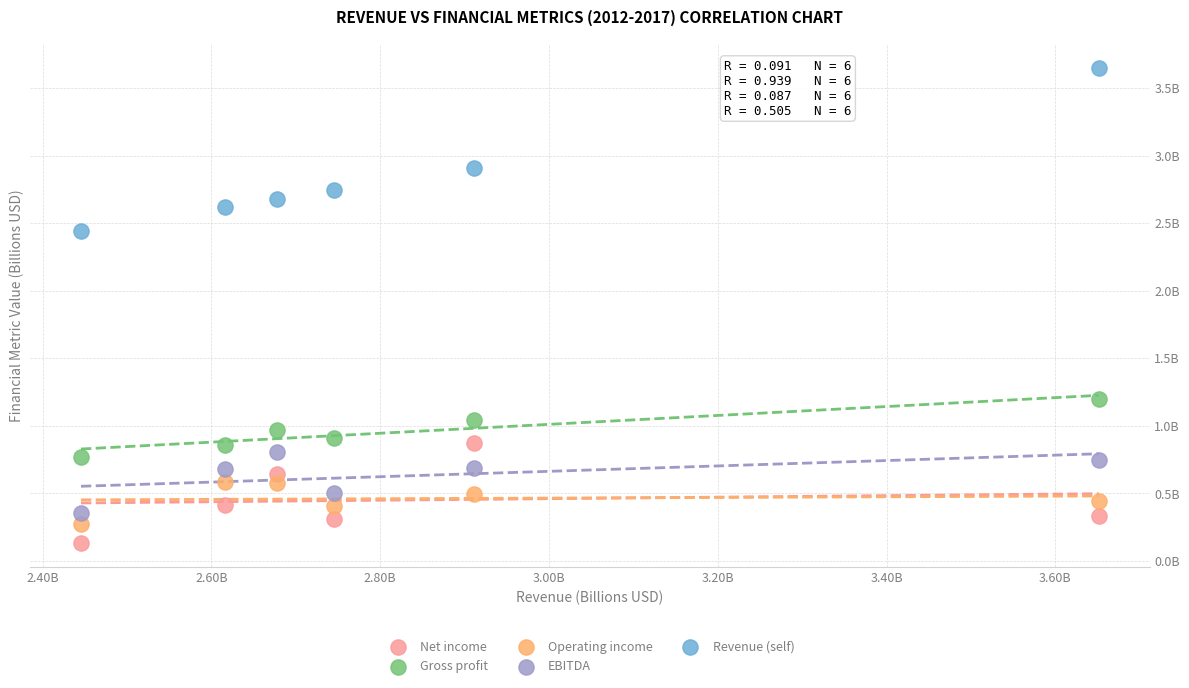

Which series reaches the maximum Y coordinate?

Revenue (self)